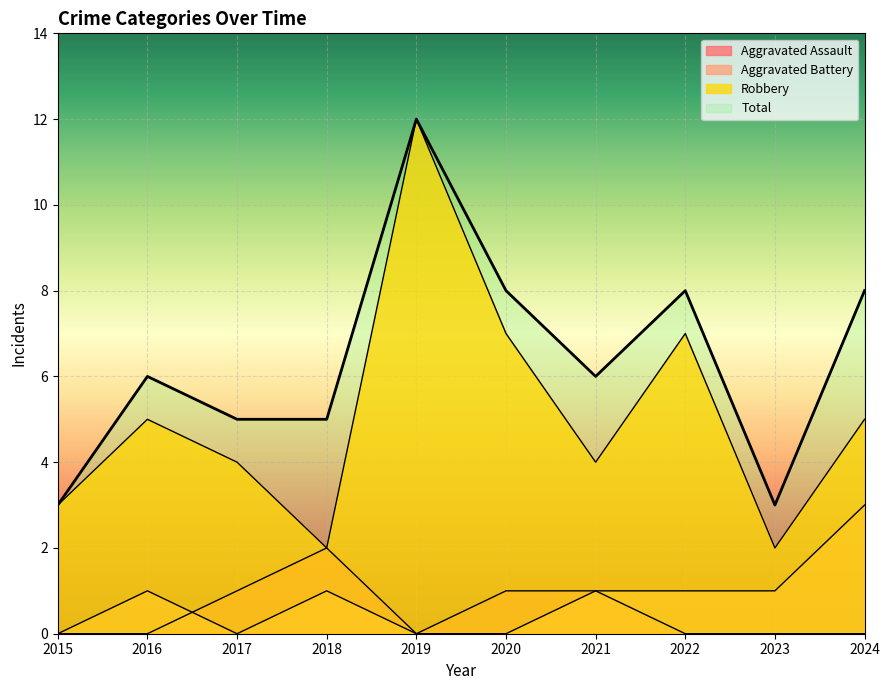

Rank the categories by Aggravated Assault value from highest to lowest.

2018, 2017, 2020, 2021, 2015, 2016, 2019, 2022, 2023, 2024